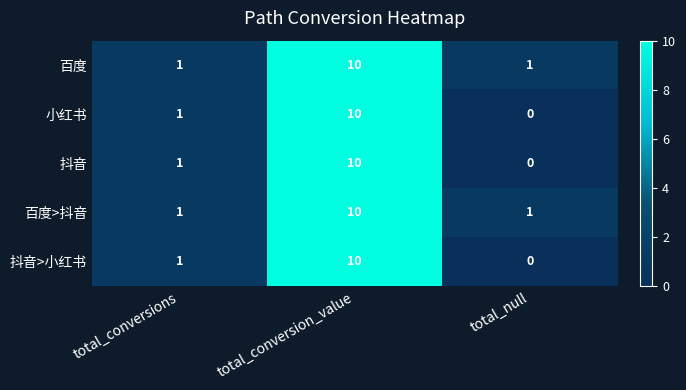

How many distinct data groups are displayed?

5